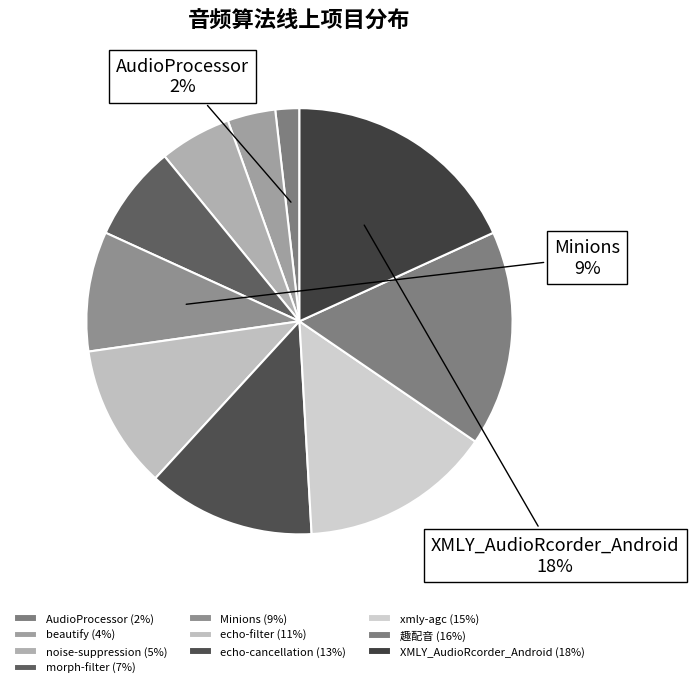

To the nearest percent, what is the difference between the largest and smallest slice percentages?

16%